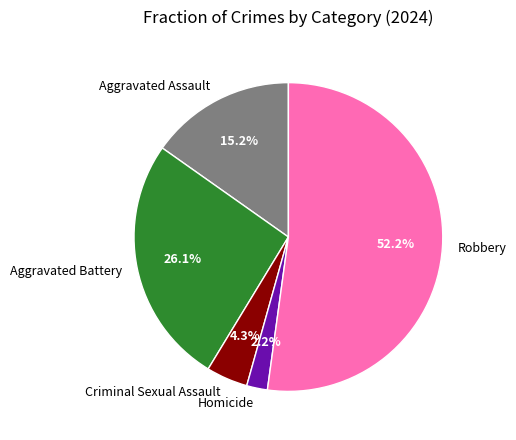

What portion of the pie excludes Criminal Sexual Assault?

95.7%